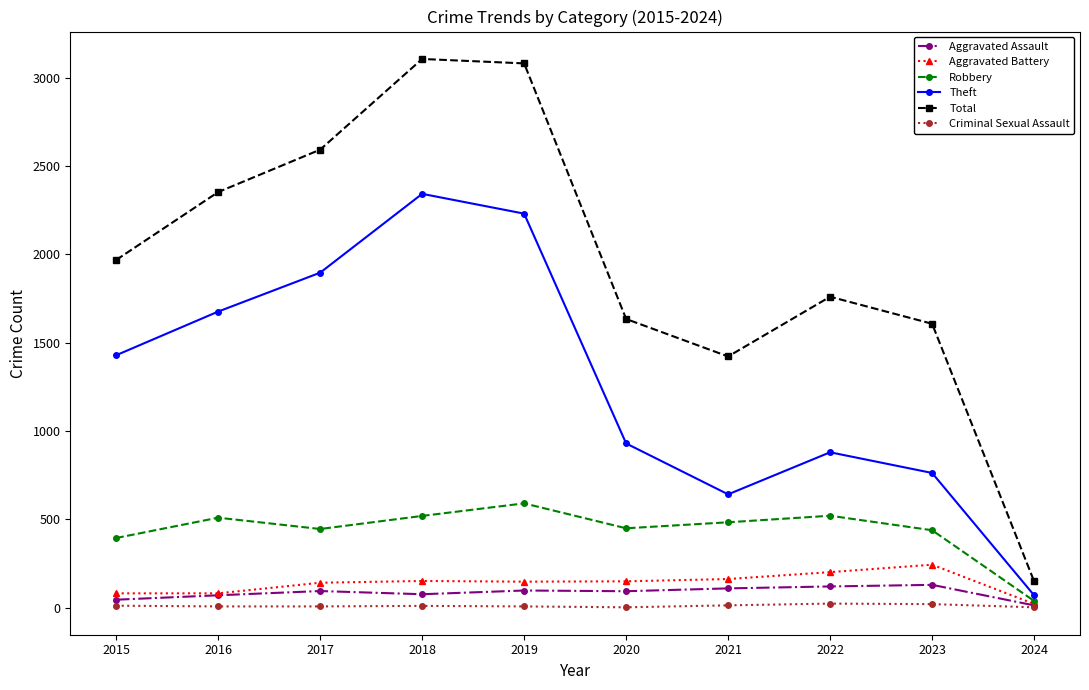

What is the spread (max minus min) of values at 2017?

2584